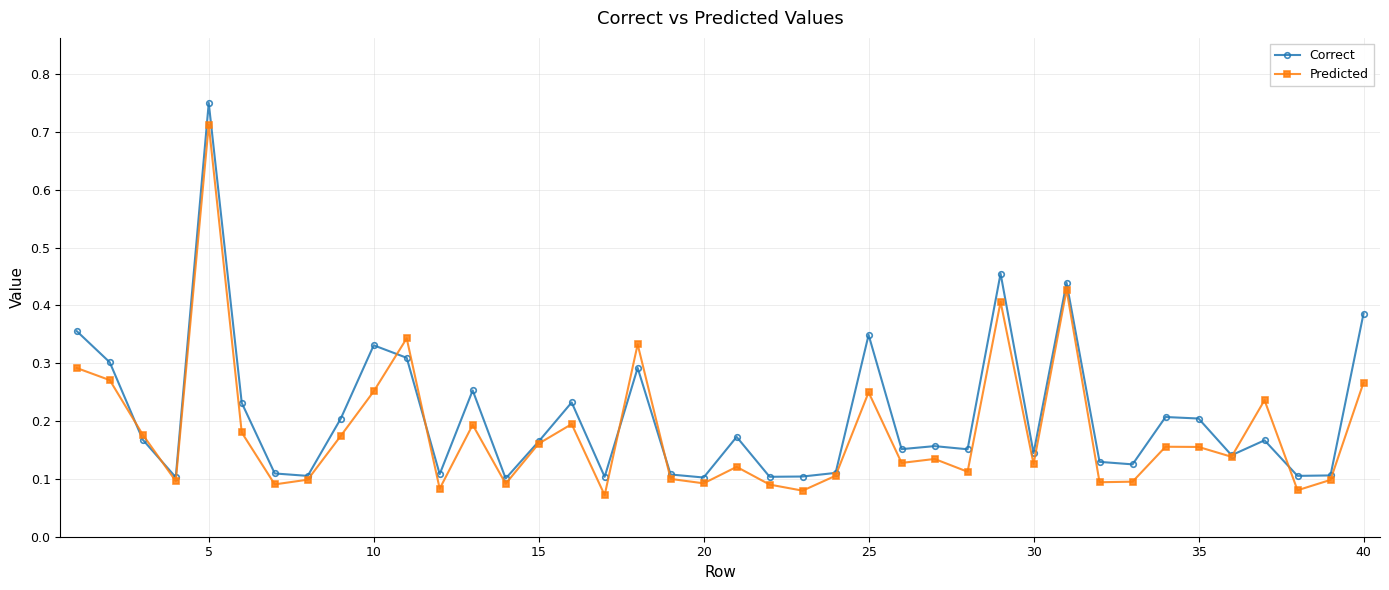

How many lines are shown in the chart?

2